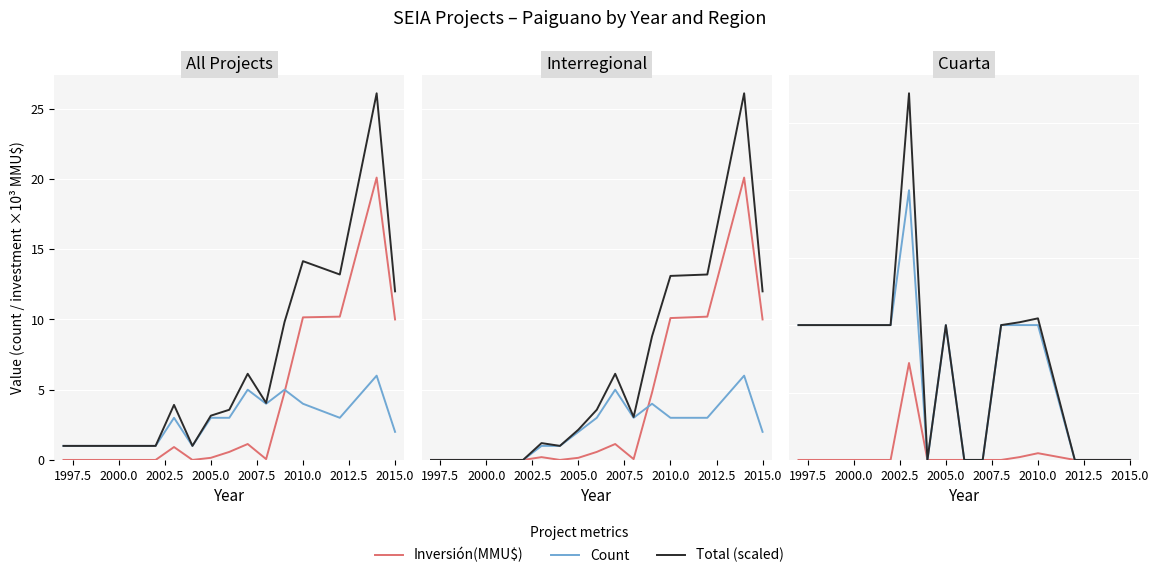

True or false: Total (scaled) and Count intersect in this chart.

False